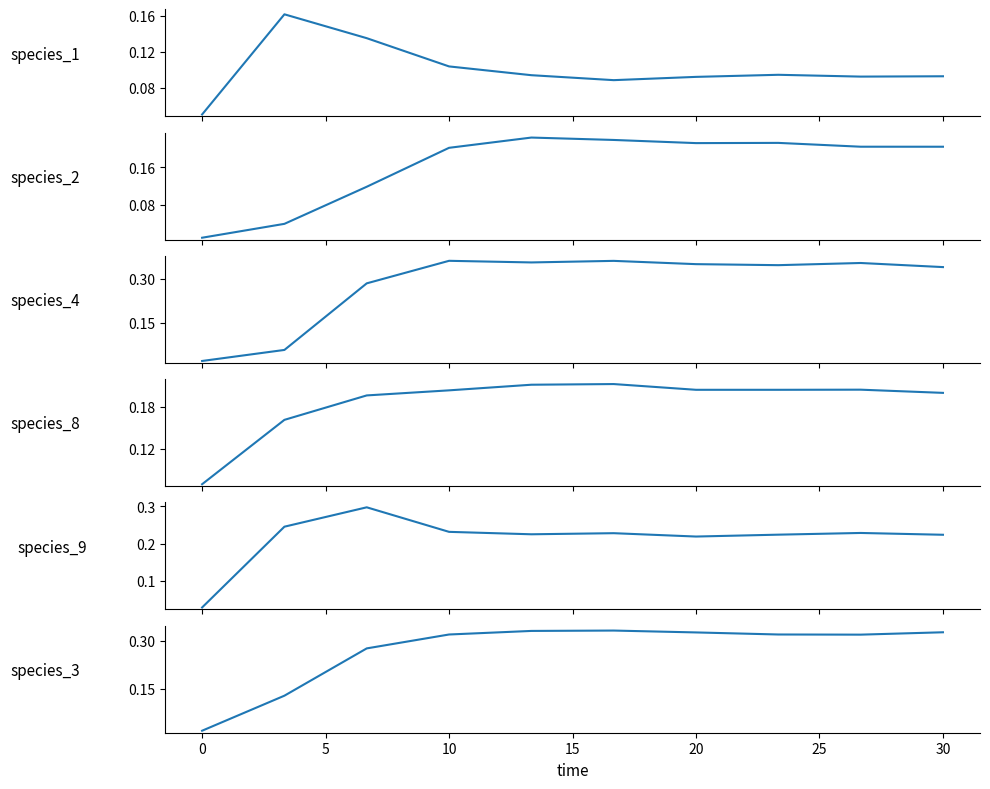

True or false: species_8 has more than 0 points higher than both neighbors.

True